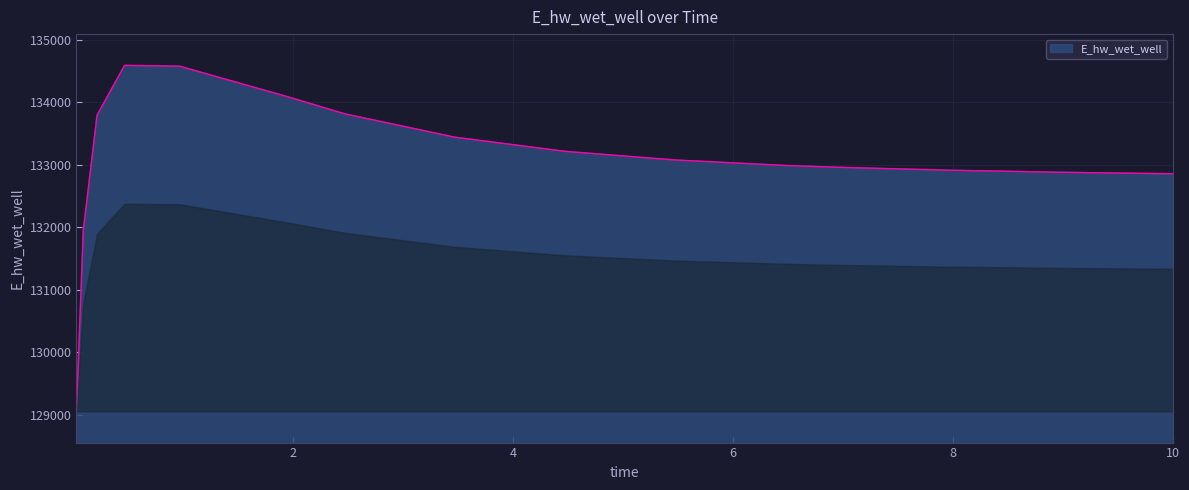

What is the maximum value shown in the chart?

134587.8